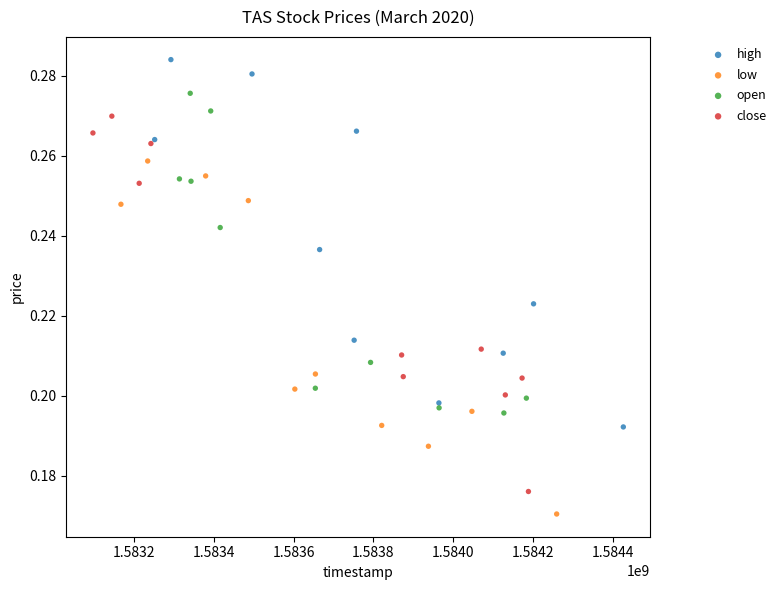

Which series reaches the minimum Y coordinate?

low